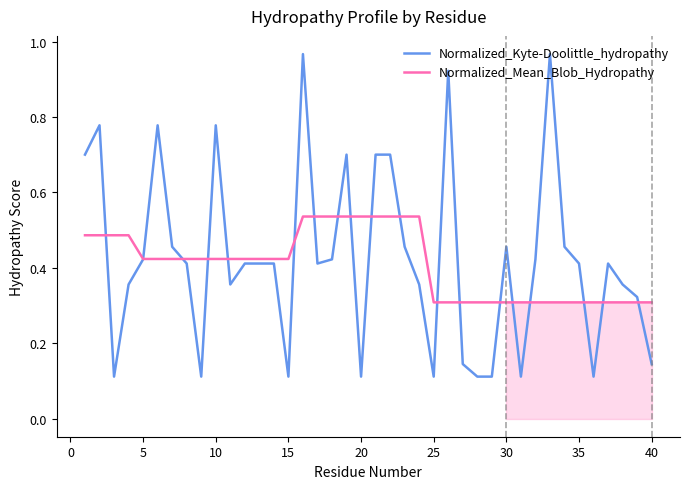

Rank the series by their maximum value, from lowest to highest.

Normalized_Mean_Blob_Hydropathy, Normalized_Kyte-Doolittle_hydropathy